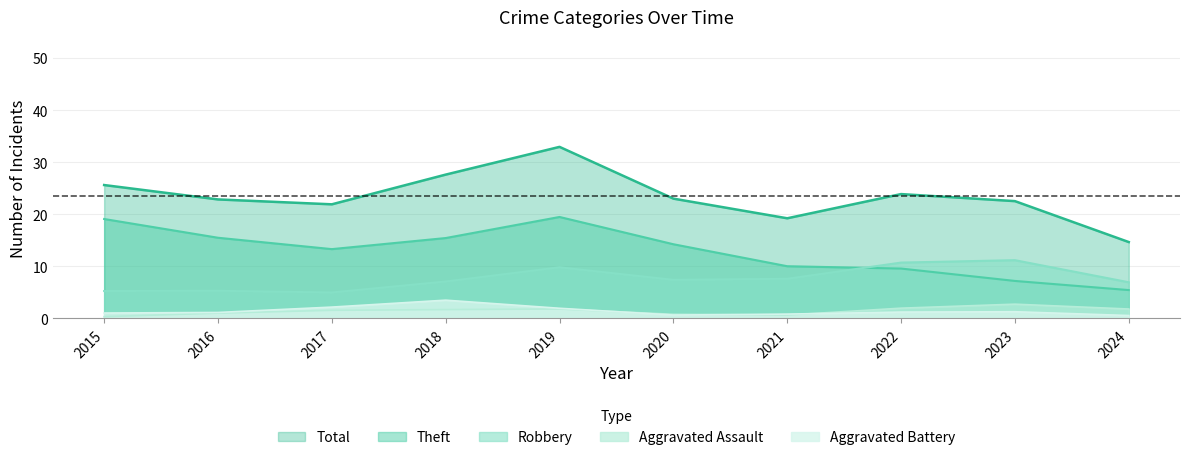

What is the sum of the Aggravated Battery values at 2017 and 2024?

2.7